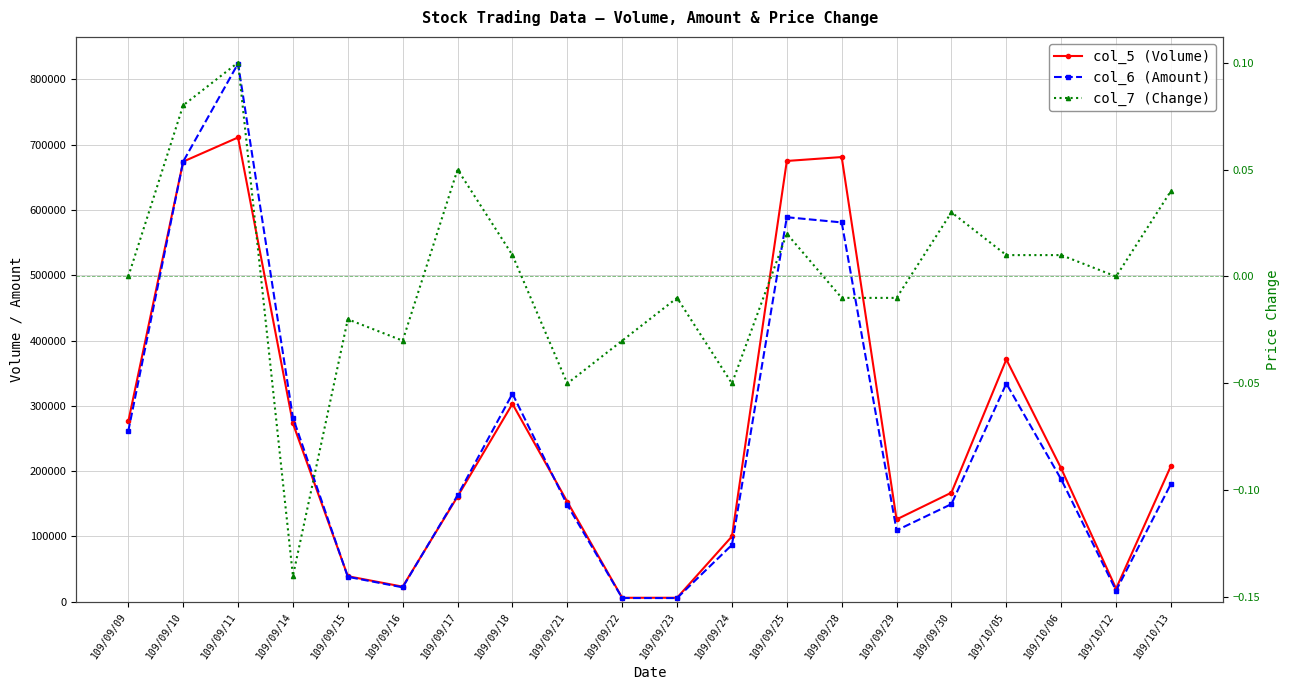

At which label does col_5 (Volume) first exceed 204000?

109/09/09